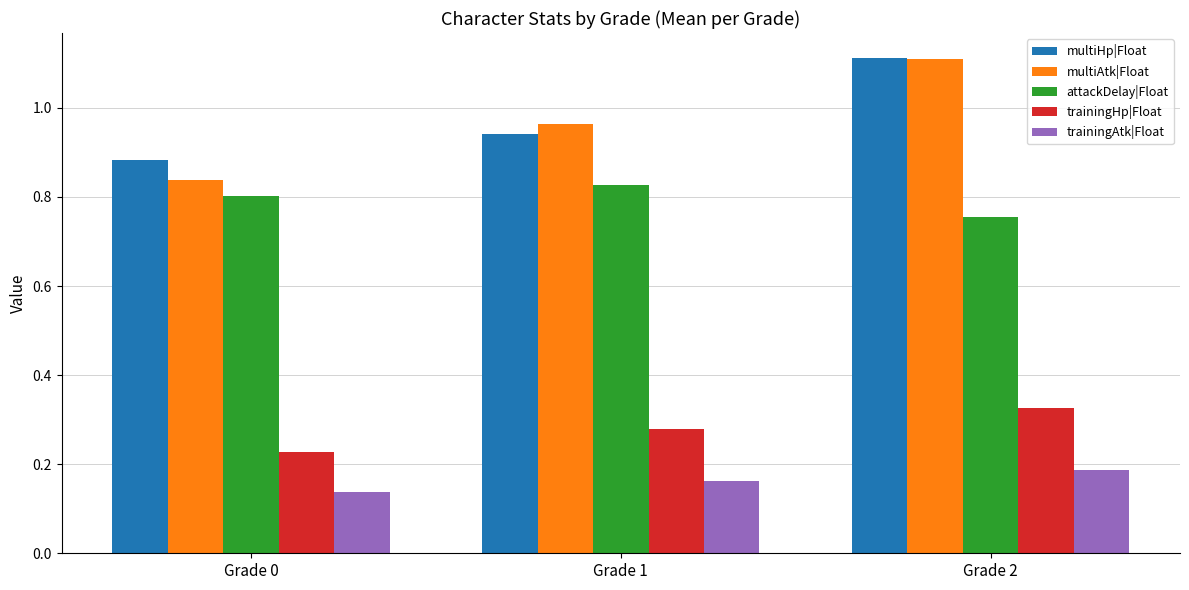

What is the spread (max minus min) of values at Grade 0?

0.7